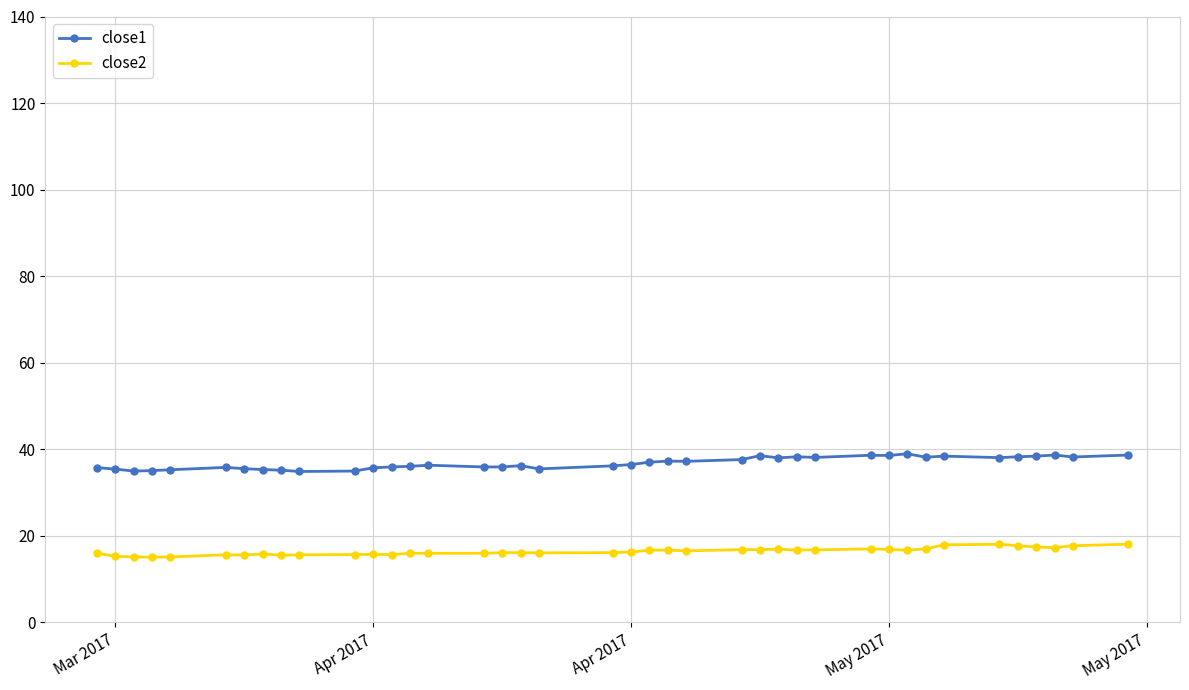

What is the smallest value displayed?

15.1